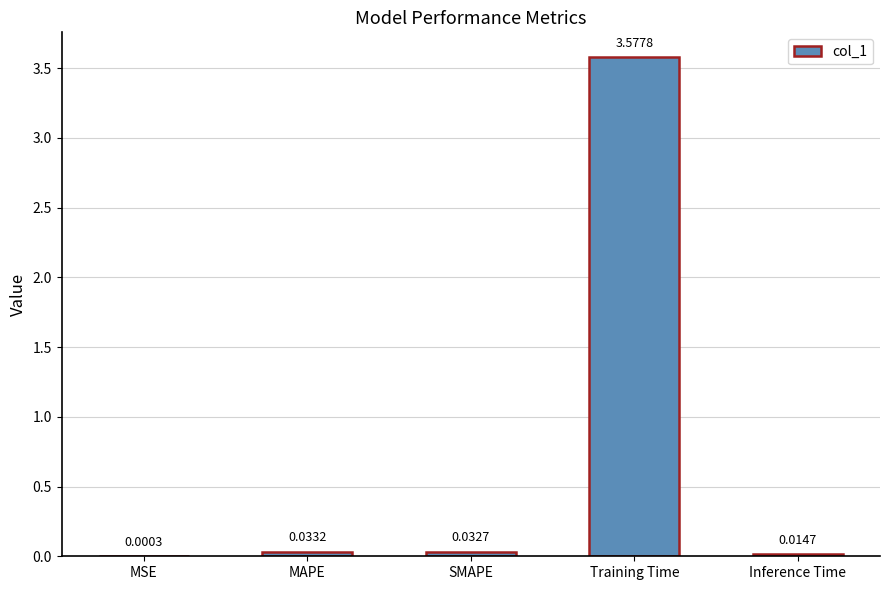

What is the change in value from MSE to Training Time?

+3.6